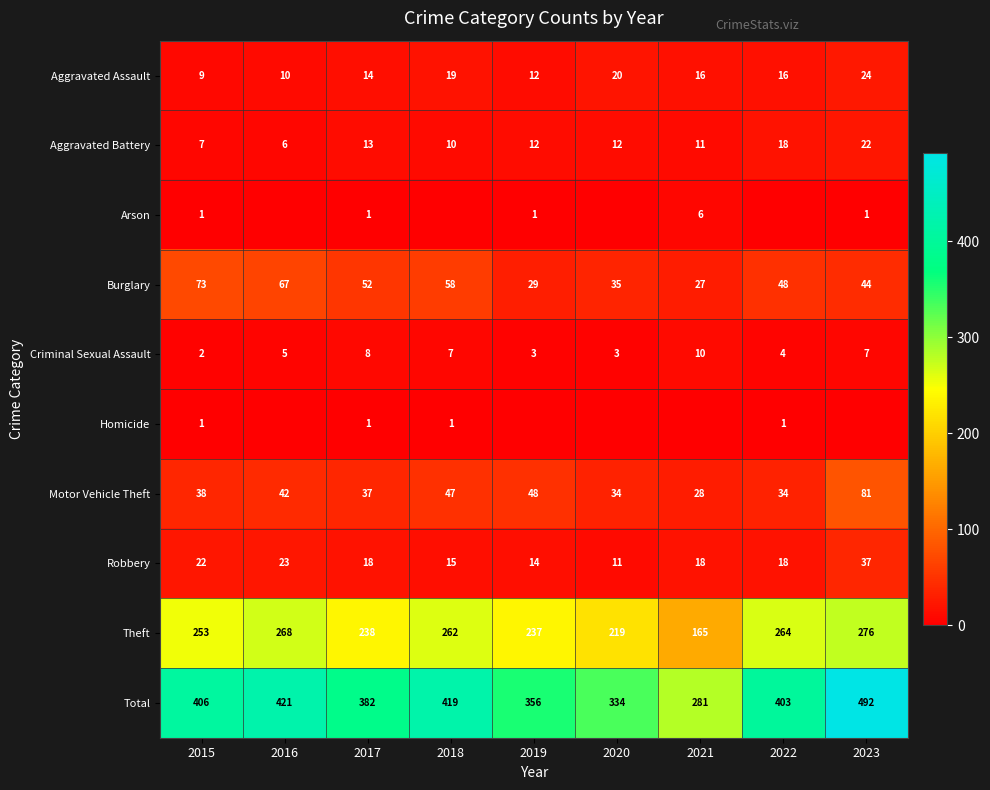

The value of Theft at 2021 is 165. True or false?

True